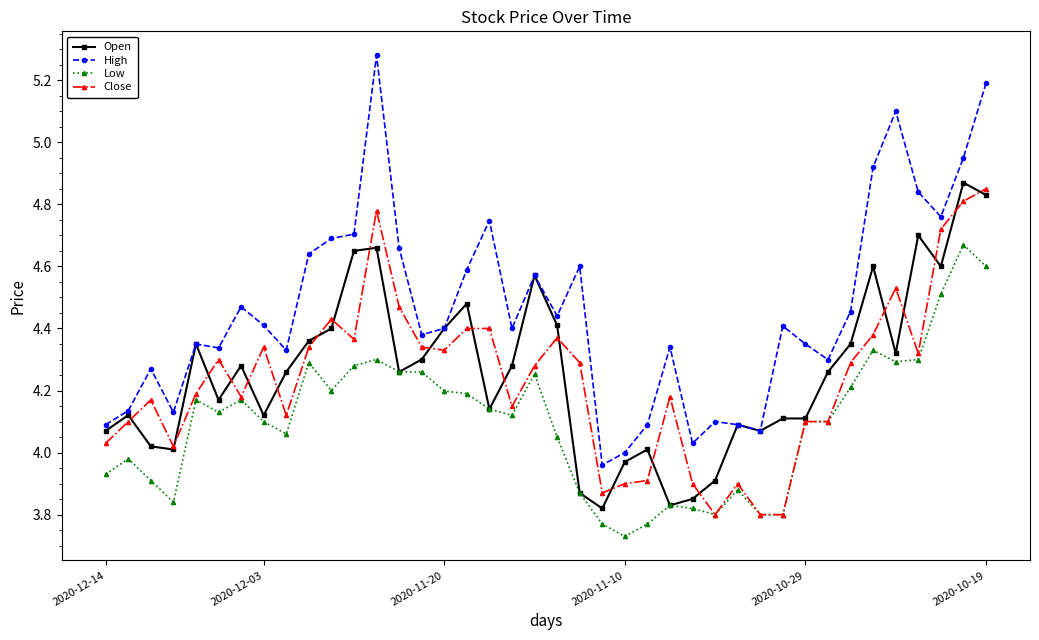

Which series has the largest total across all categories?

High